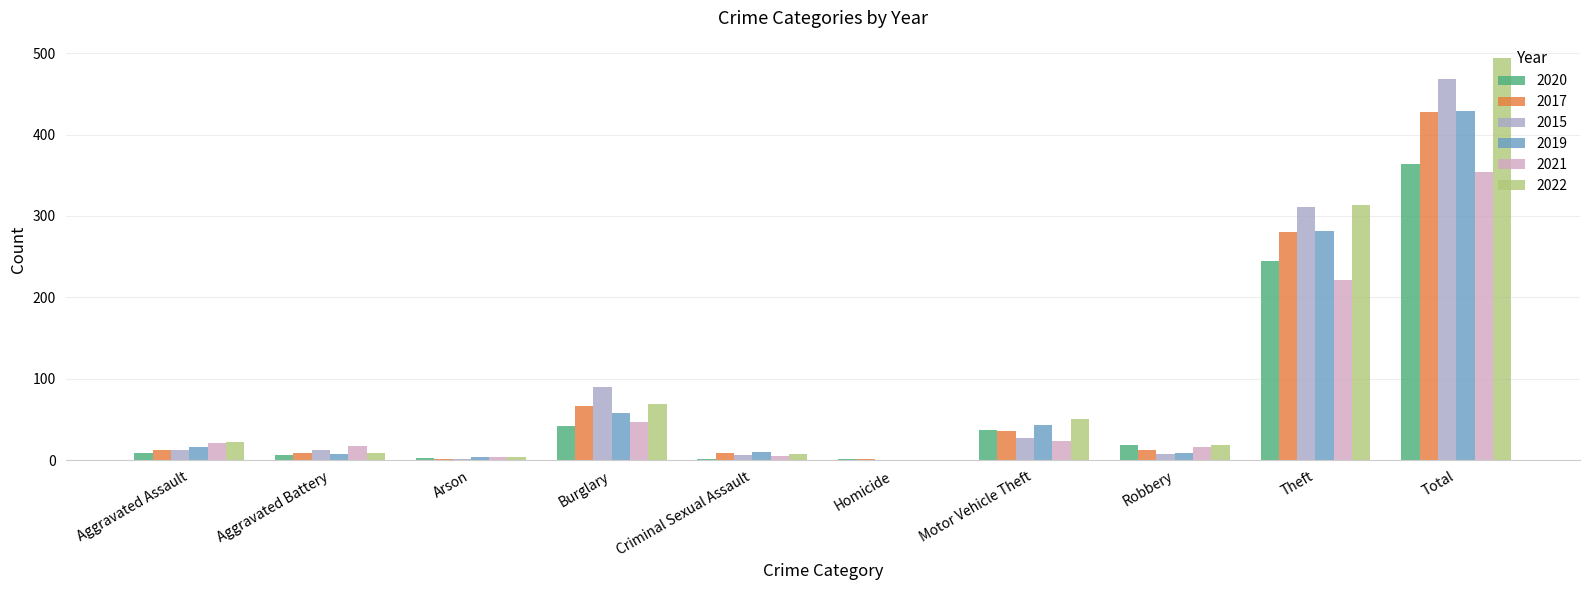

Which series has the largest total across all categories?

2022